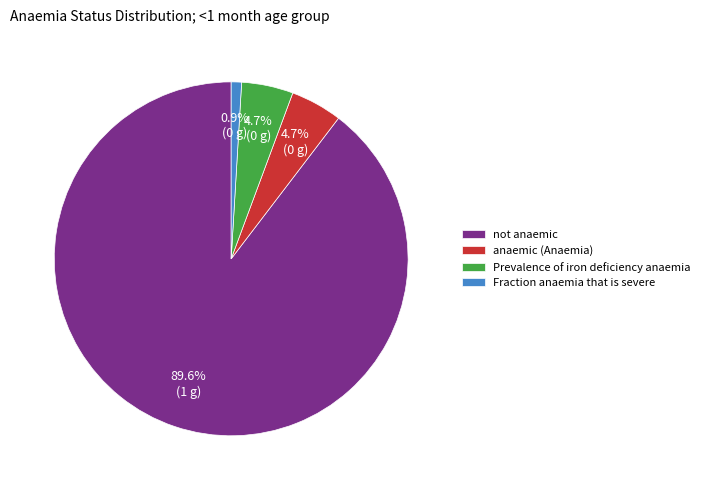

What is the smallest slice in the pie chart?

Fraction anaemia that is severe